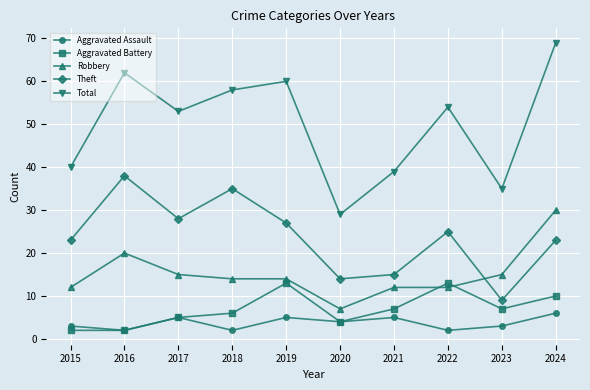

Is this an area chart (filled region under the line)?

No